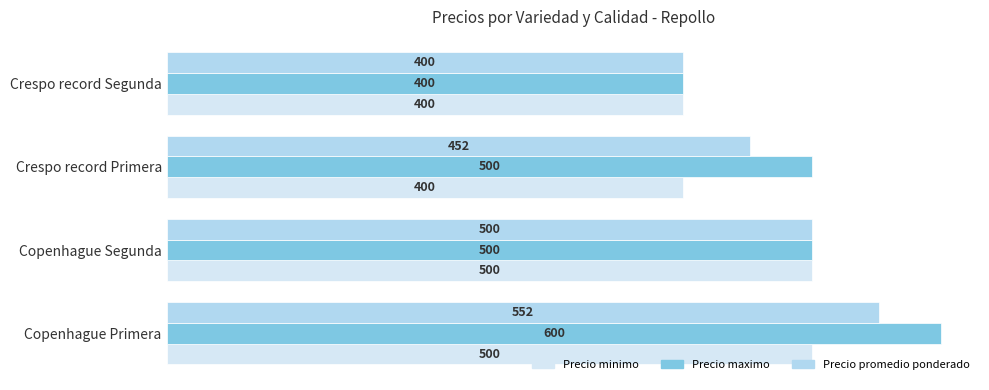

The Precio maximo series shows 600 at Copenhague Primera. True or false?

True